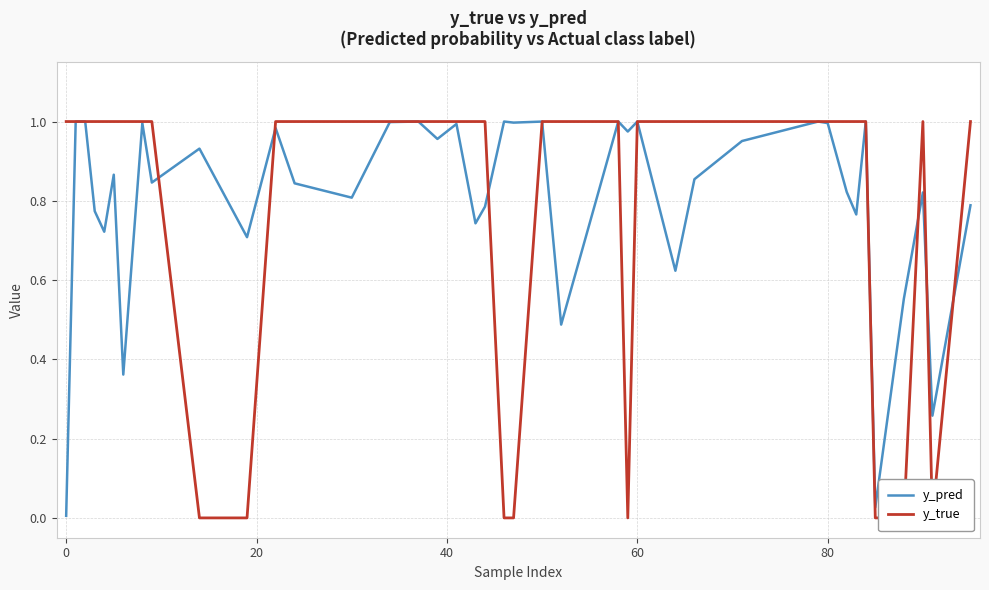

After their last crossing, which series has the higher values: y_pred or y_true?

y_true